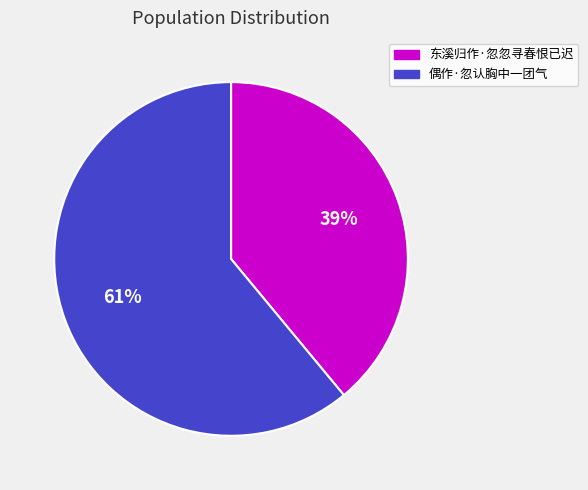

Between 东溪归作·忽忽寻春恨已迟 and 偶作·忽认胸中一团气, which is larger?

偶作·忽认胸中一团气